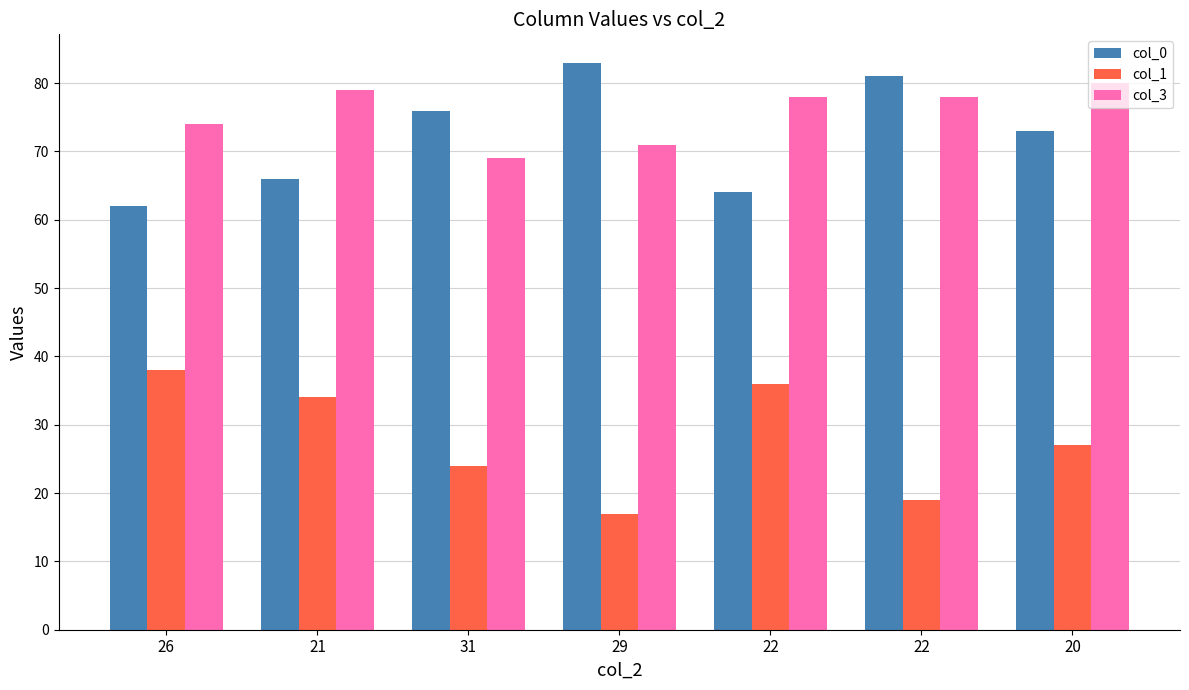

How many bars are there in each group?

3